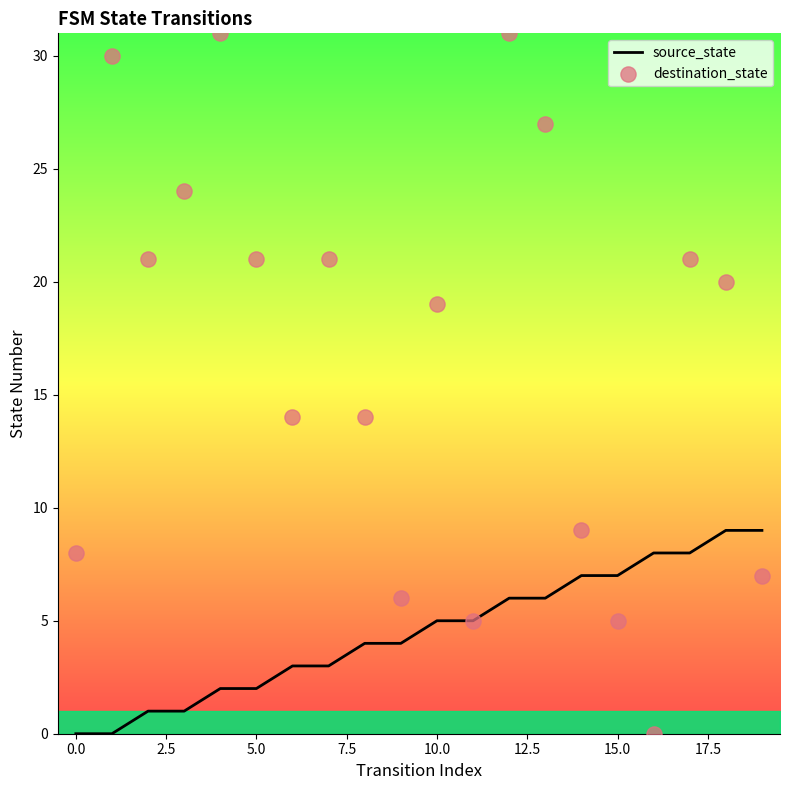

Which series contains the lowest Y value?

source_state